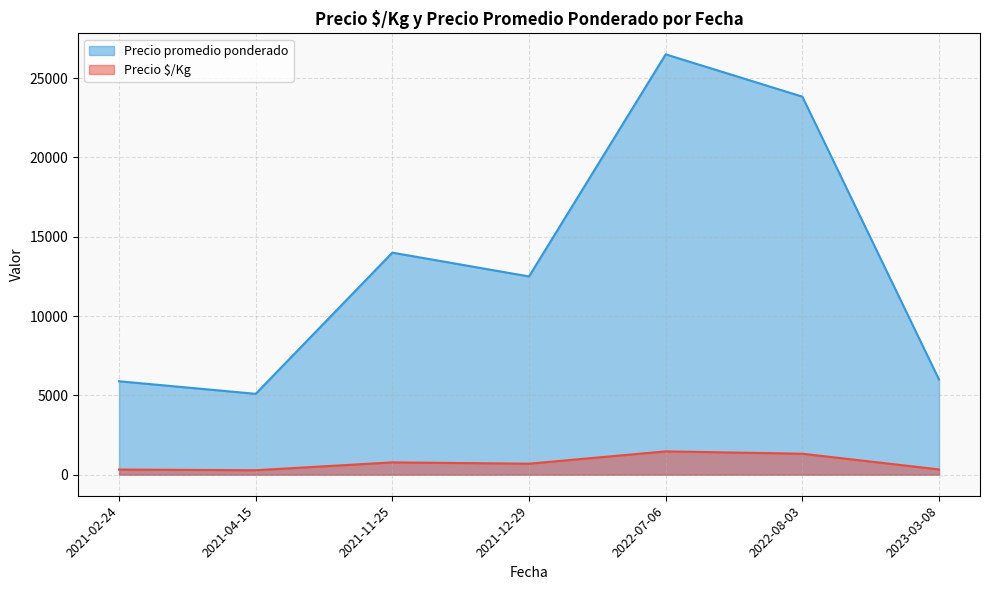

What is the spread (max minus min) of values at 2021-12-29?

11805